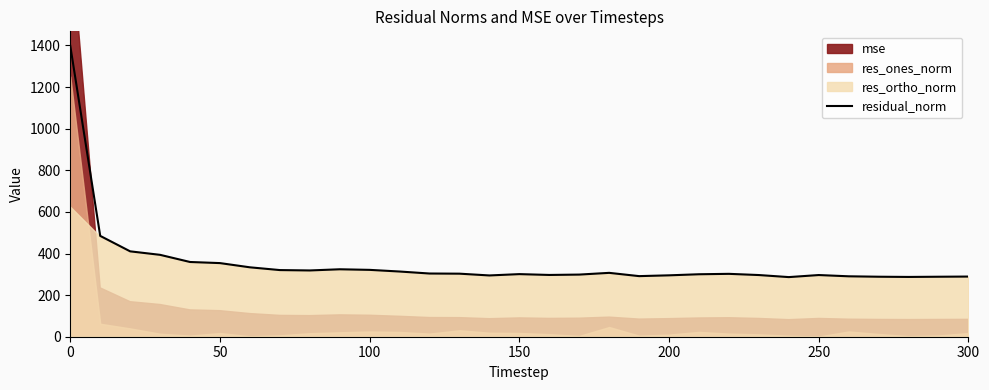

The value of residual_norm at 250 is 296.5. True or false?

True